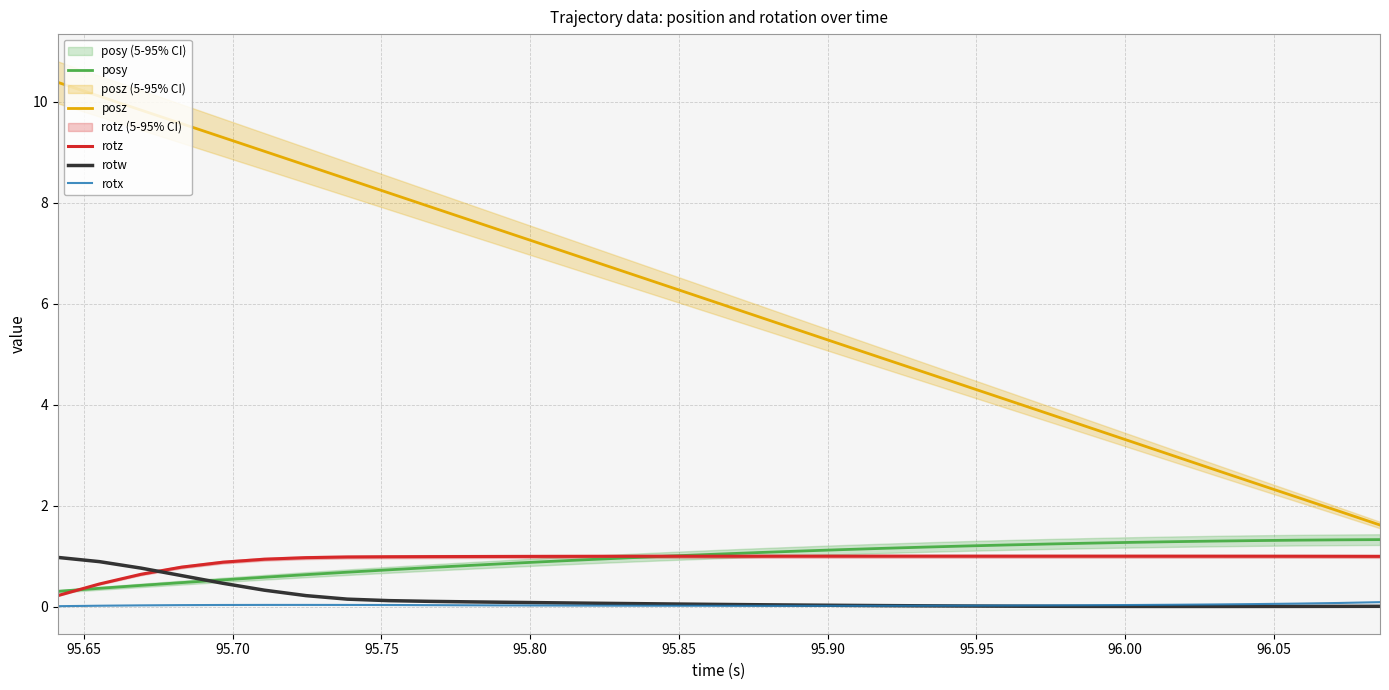

True or false: posz and posy cross at least once.

False